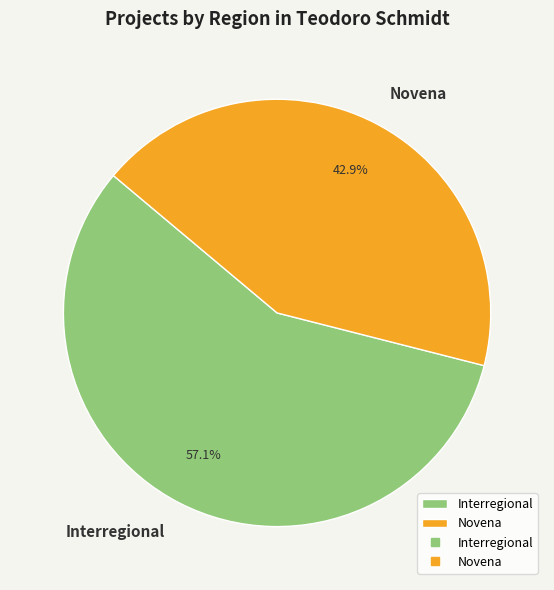

Do Novena and Interregional together represent more than half of the pie?

Yes